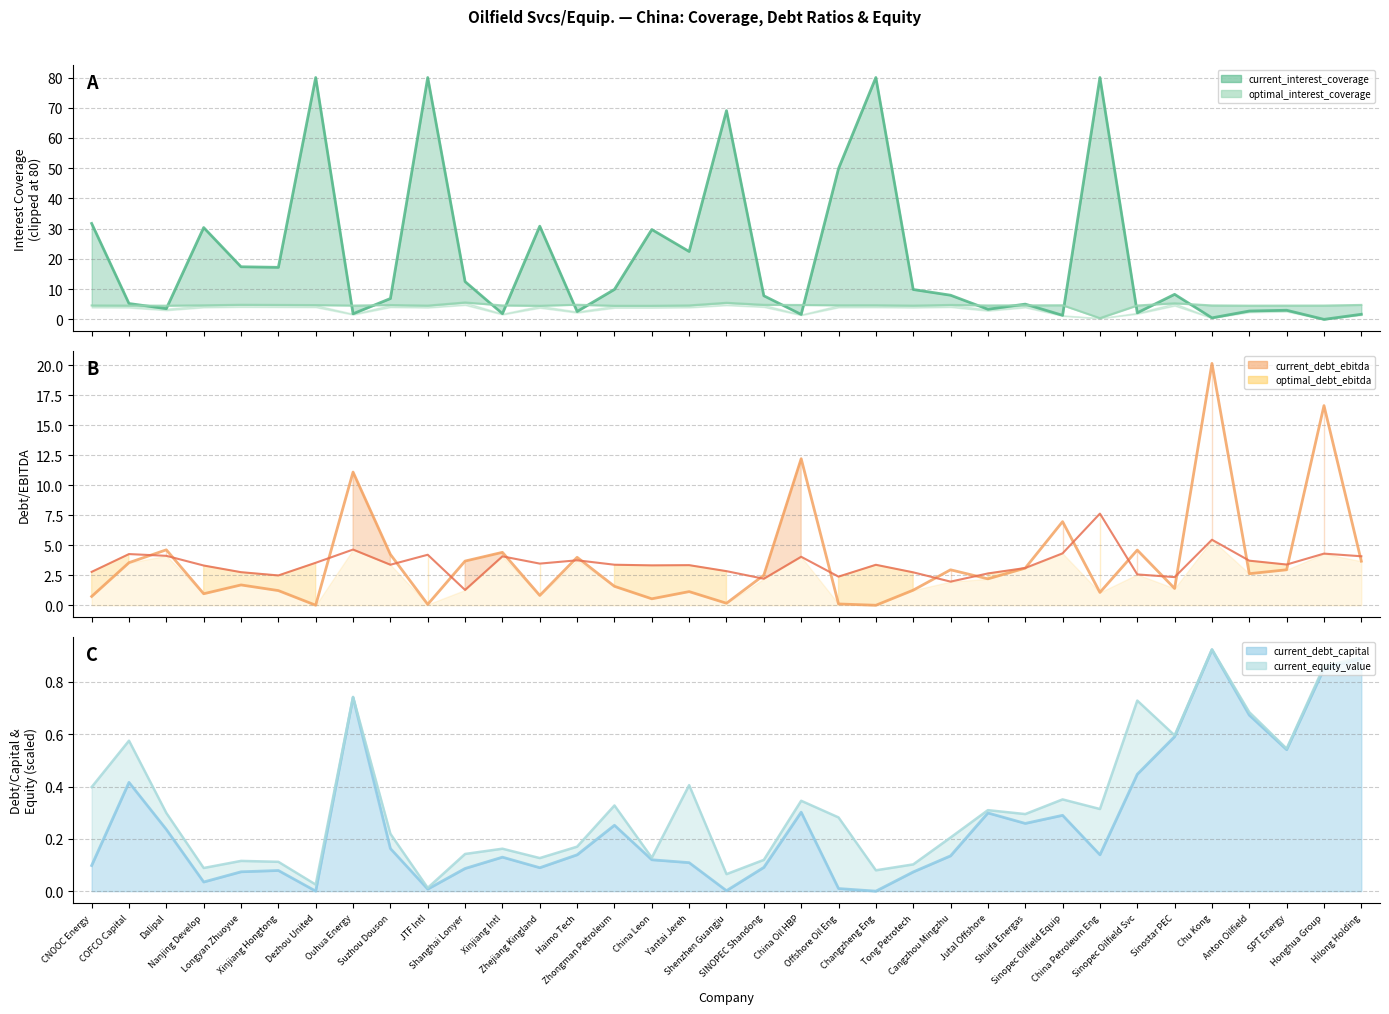

What is the spread (max minus min) of values at Sinopec Oilfield Svc?

4.2